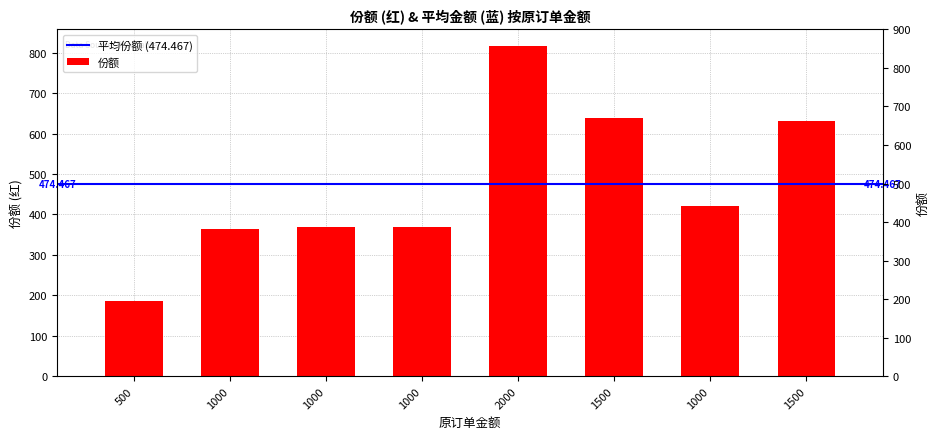

True or false: the data shows 637.2 at 1000.

False